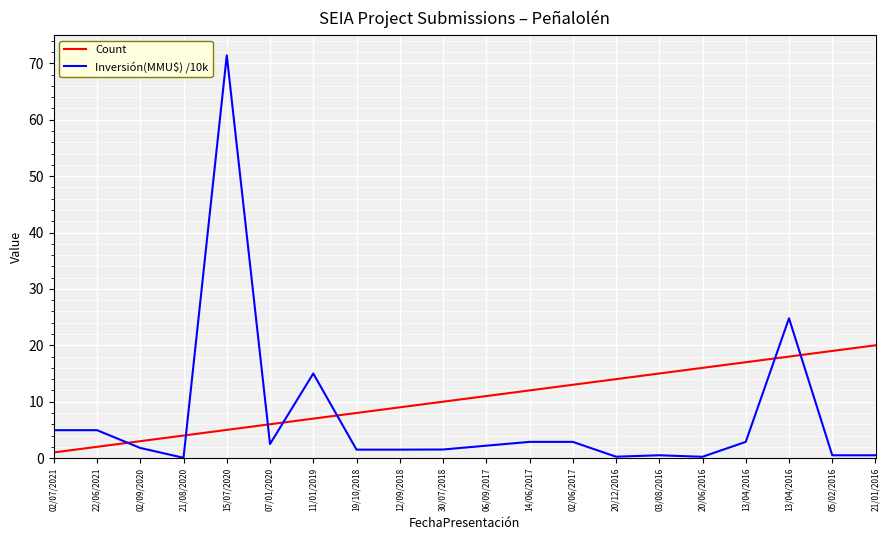

Is this an area chart (filled region under the line)?

No